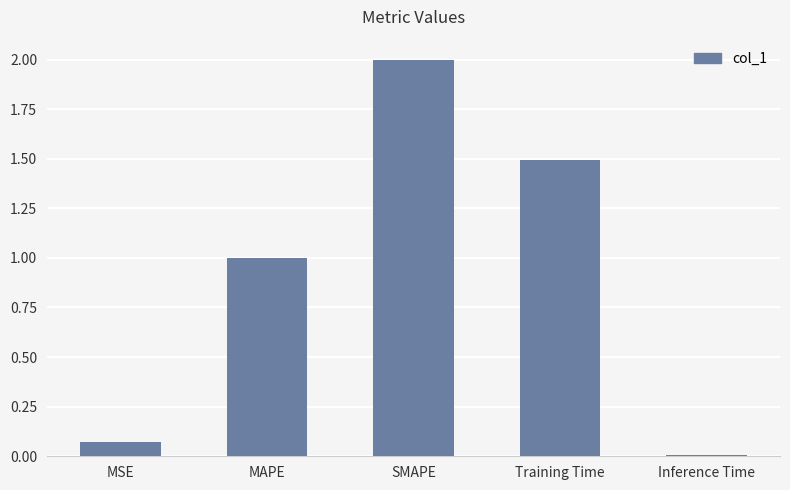

What is the value of the 4th bar from the left?

1.5